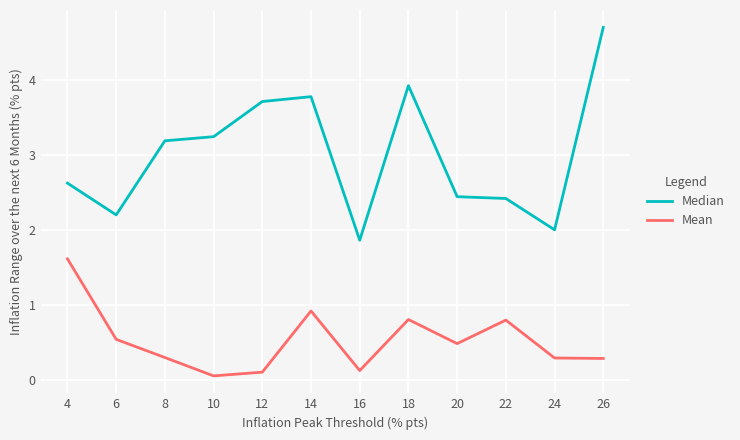

Reading left to right, list all the values displayed in this chart.

Median: 4=2.6	6=2.2	8=3.2	10=3.3	12=3.7	14=3.8	16=1.9	18=3.9	20=2.5	22=2.4	24=2.0	26=4.7
Mean: 4=1.6	6=0.5	8=0.3	10=0.1	12=0.1	14=0.9	16=0.1	18=0.8	20=0.5	22=0.8	24=0.3	26=0.3